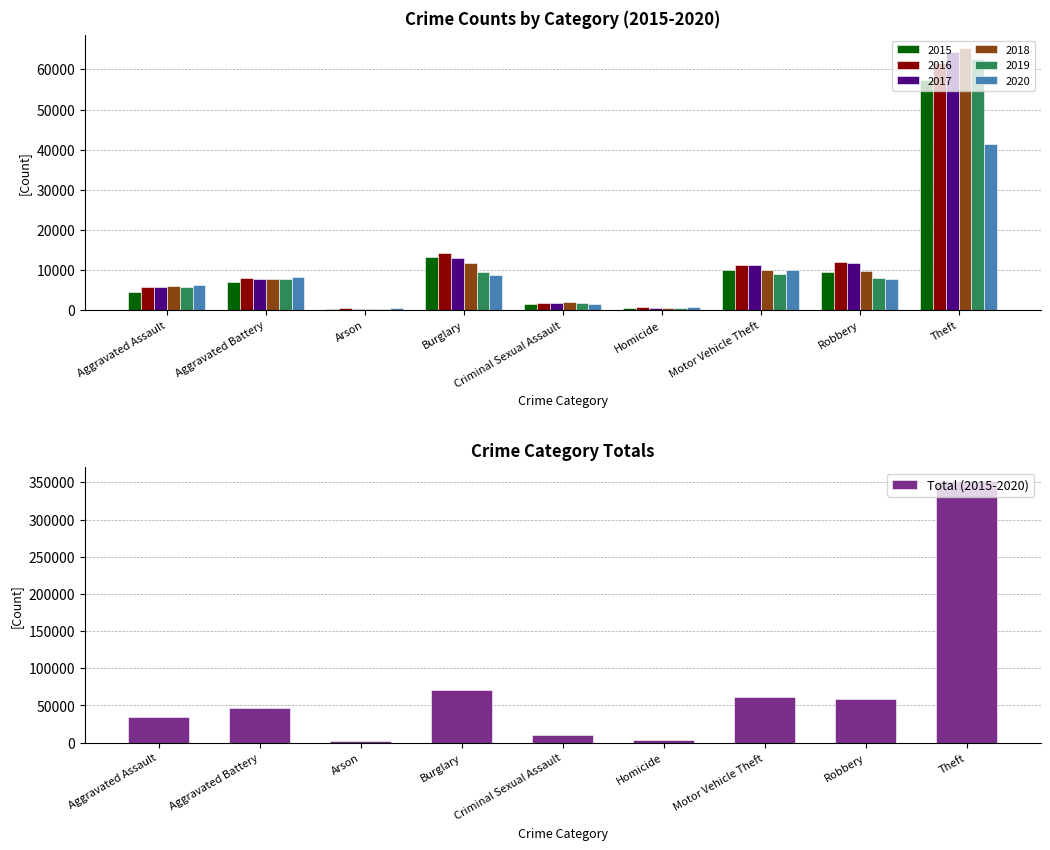

List the labels in order of value, smallest first.

Arson, Homicide, Criminal Sexual Assault, Aggravated Assault, Aggravated Battery, Robbery, Motor Vehicle Theft, Burglary, Theft